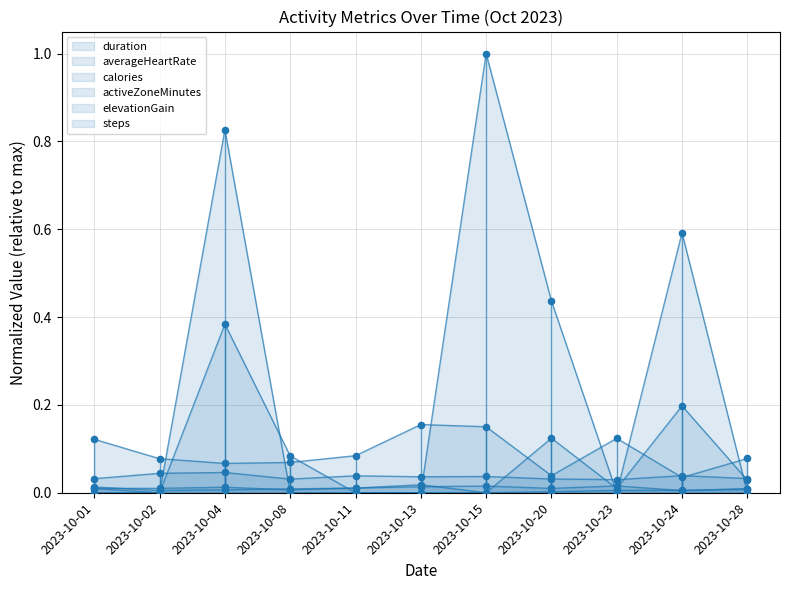

Is the value of elevationGain at 2023-10-13 greater than the value of activeZoneMinutes at 2023-10-15?

No